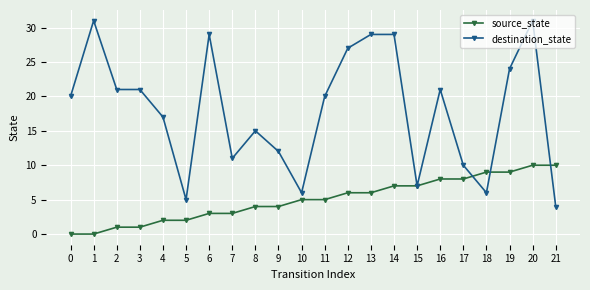

What is the difference between the second highest and second lowest values in the destination_state series?

26